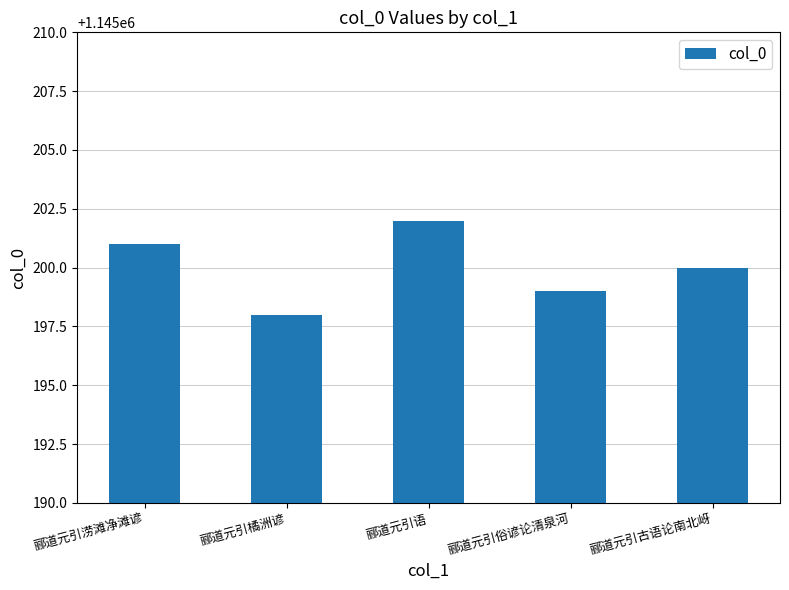

Which category has the lowest value across all series?

郦道元引橘洲谚